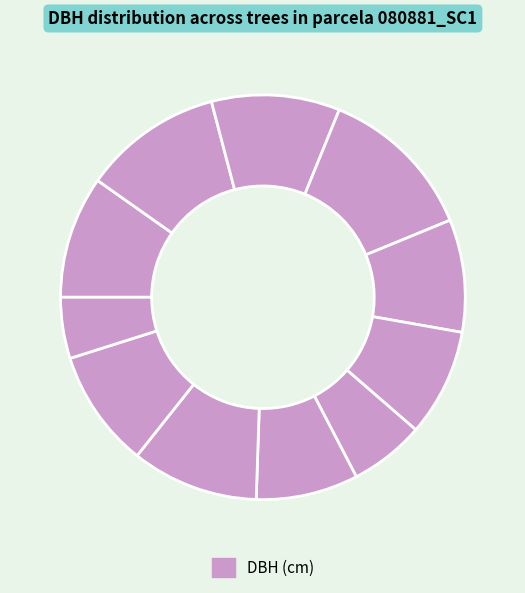

How many slices are in this pie chart?

11